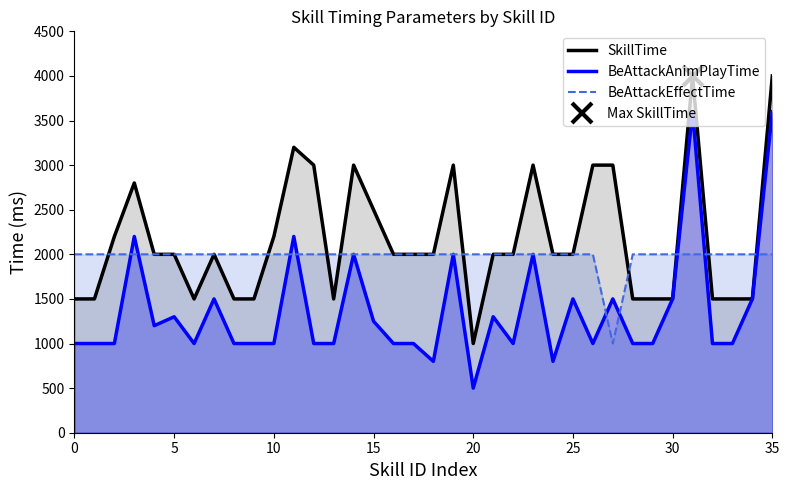

How many lines are shown in the chart?

3